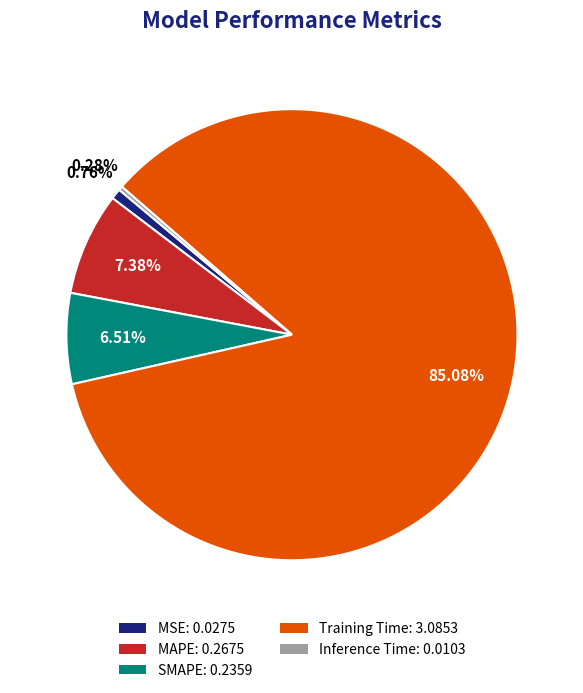

To the nearest percent, what is the combined percentage of SMAPE and Inference Time?

7%